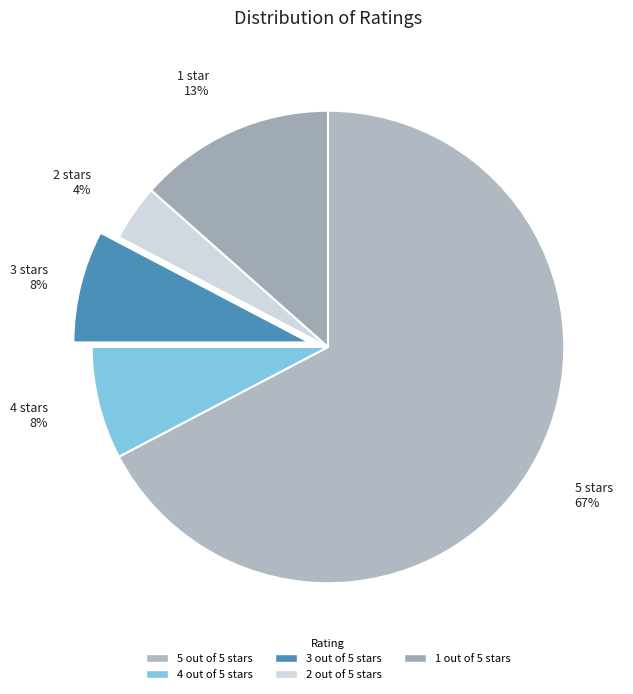

Which category has the smallest portion of the pie?

2 out of 5 stars